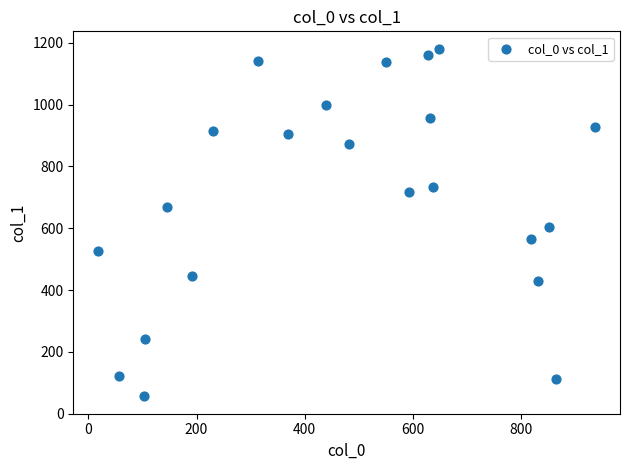

What is the range of Y values (max minus min)?

1125